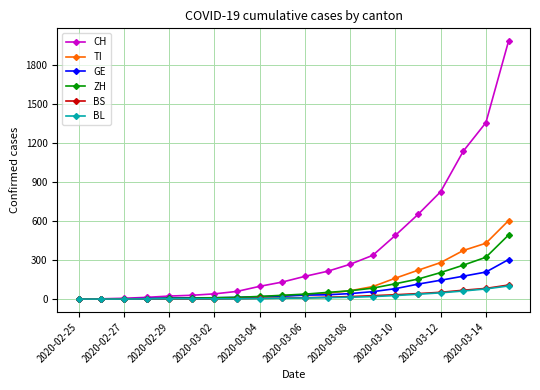

What are all the series names shown in the legend?

CH, TI, GE, ZH, BS, BL